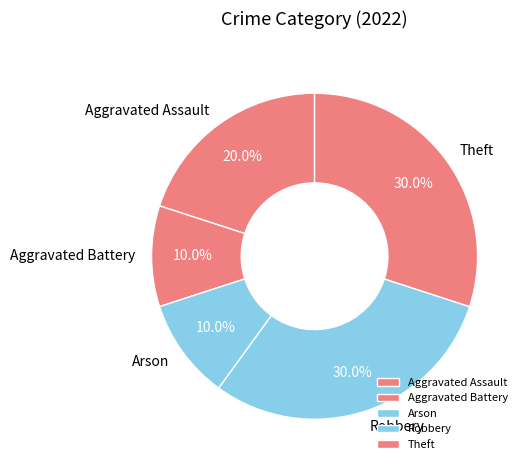

Combined, what portion of the pie is Aggravated Battery and Theft?

40.0%